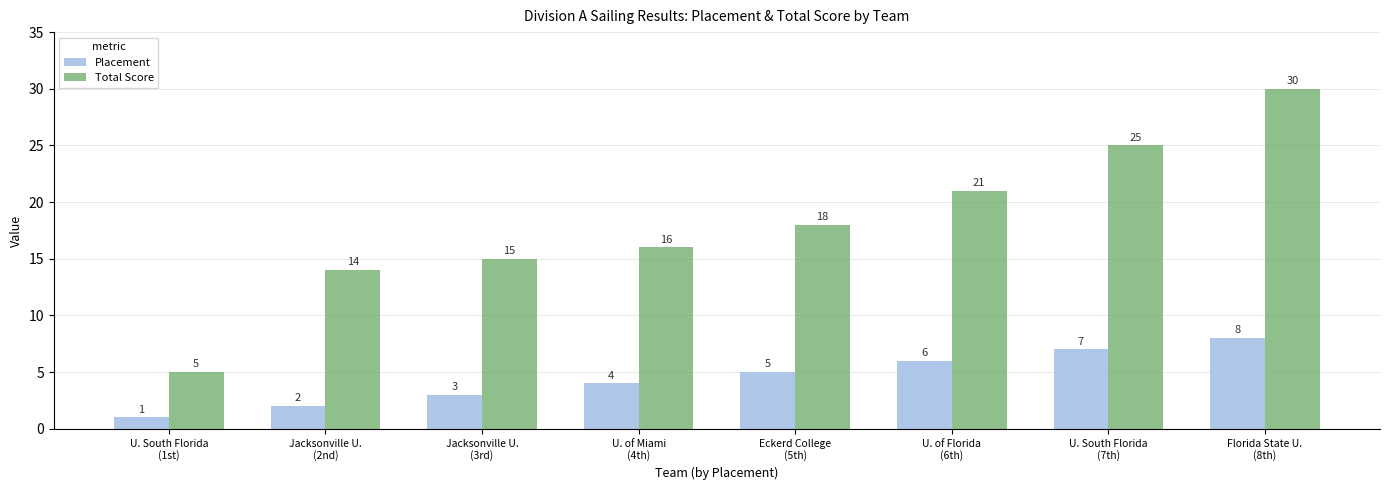

Rank the series by their average value, from lowest to highest.

Placement, Total Score